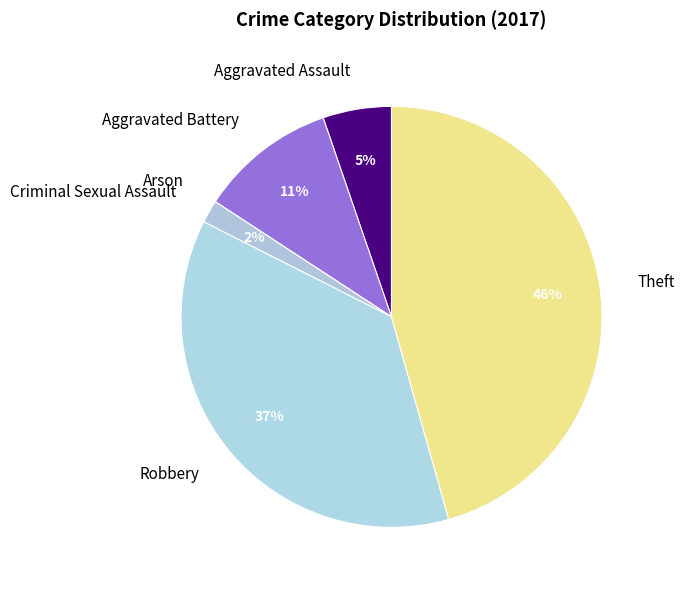

Approximately how many times larger is the value at Robbery compared to Theft?

0.8